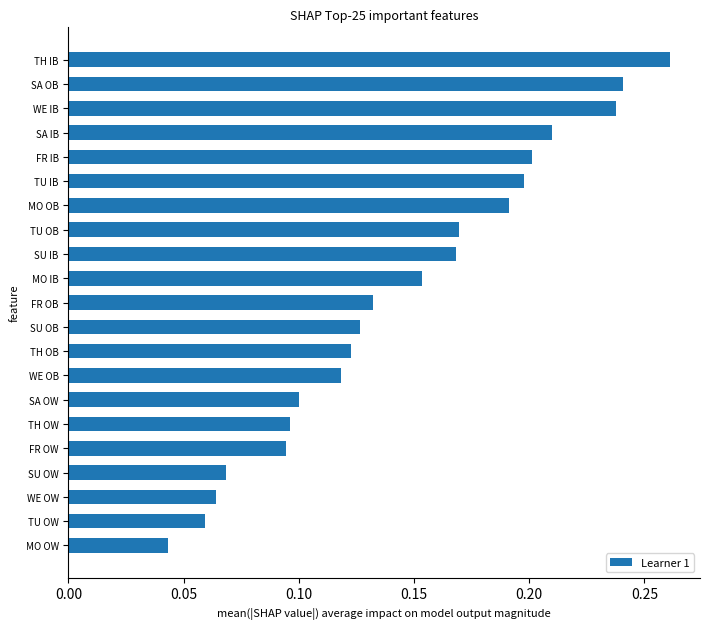

Which category has the lowest value across all series?

MO OW